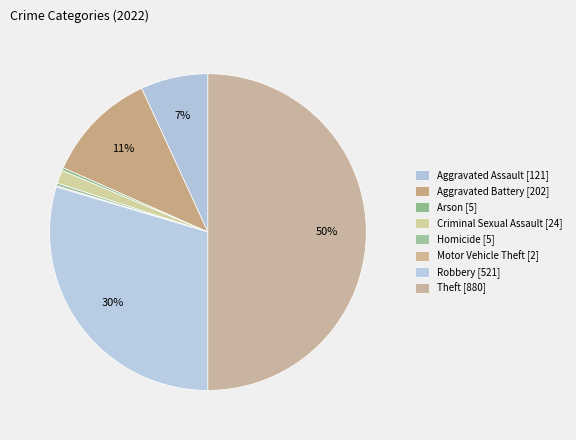

True or false: Motor Vehicle Theft accounts for 0% of the total.

True